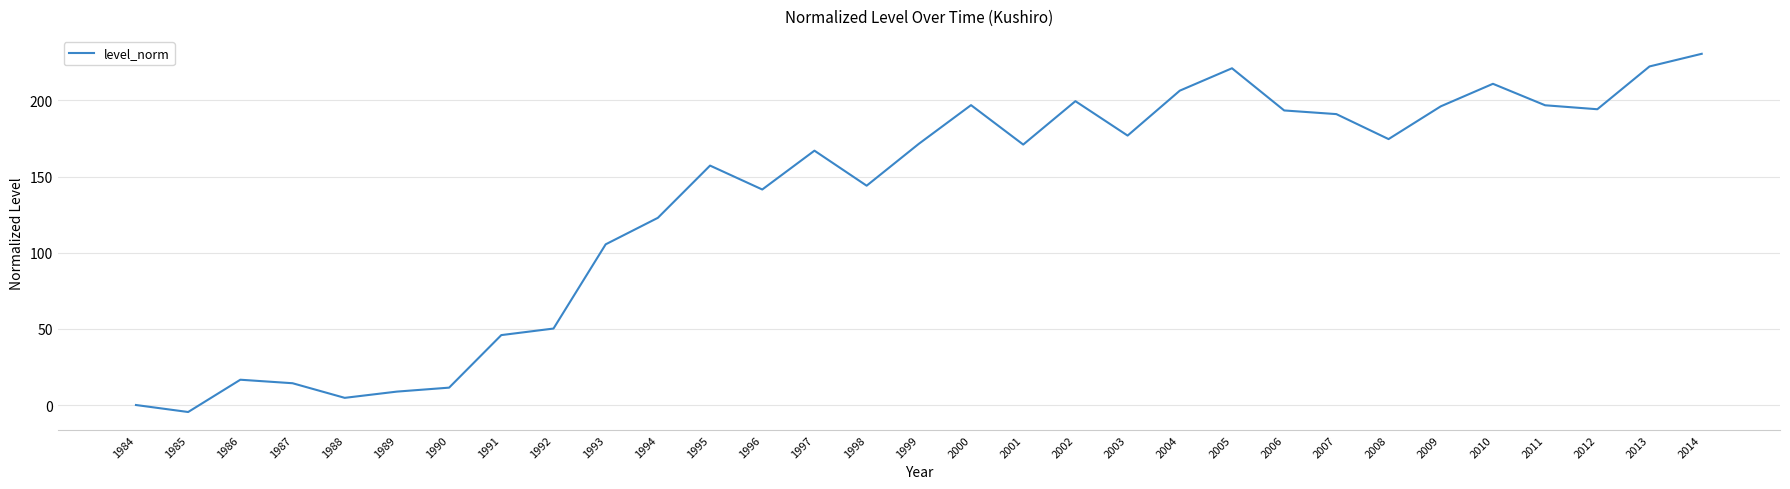

Is it true that the value at 2013 is 129.7?

False